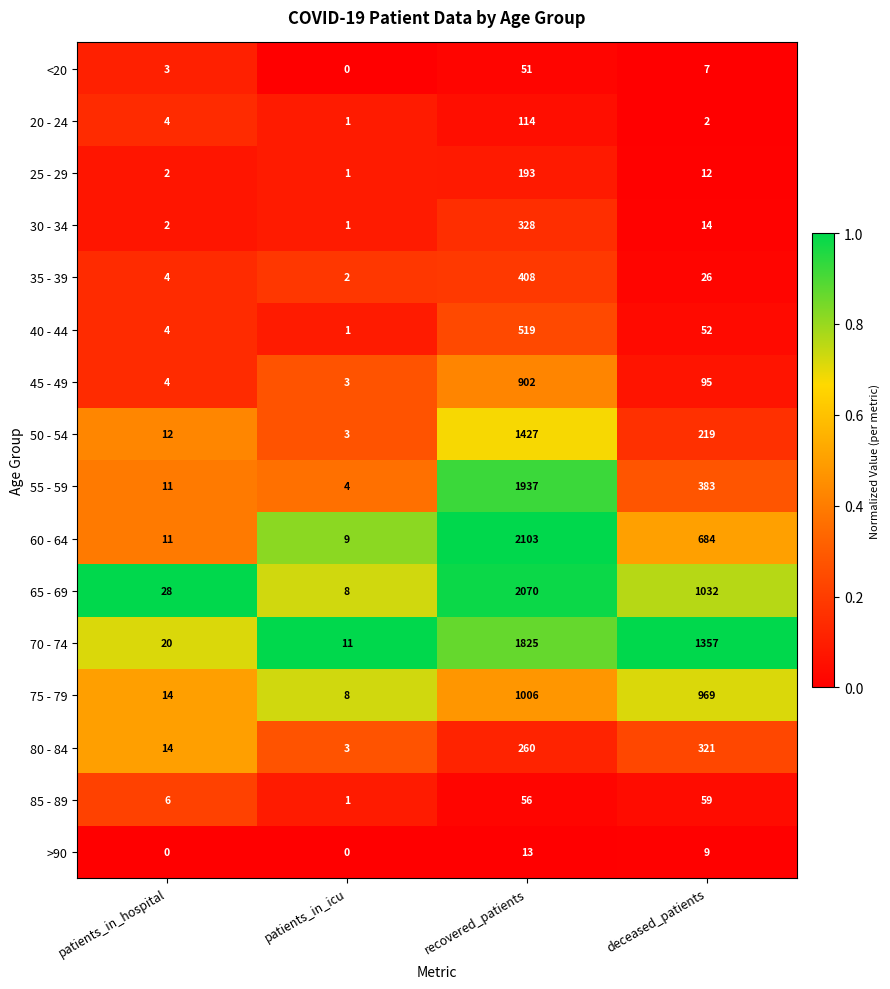

Where does the >90 series first go above 9?

recovered_patients